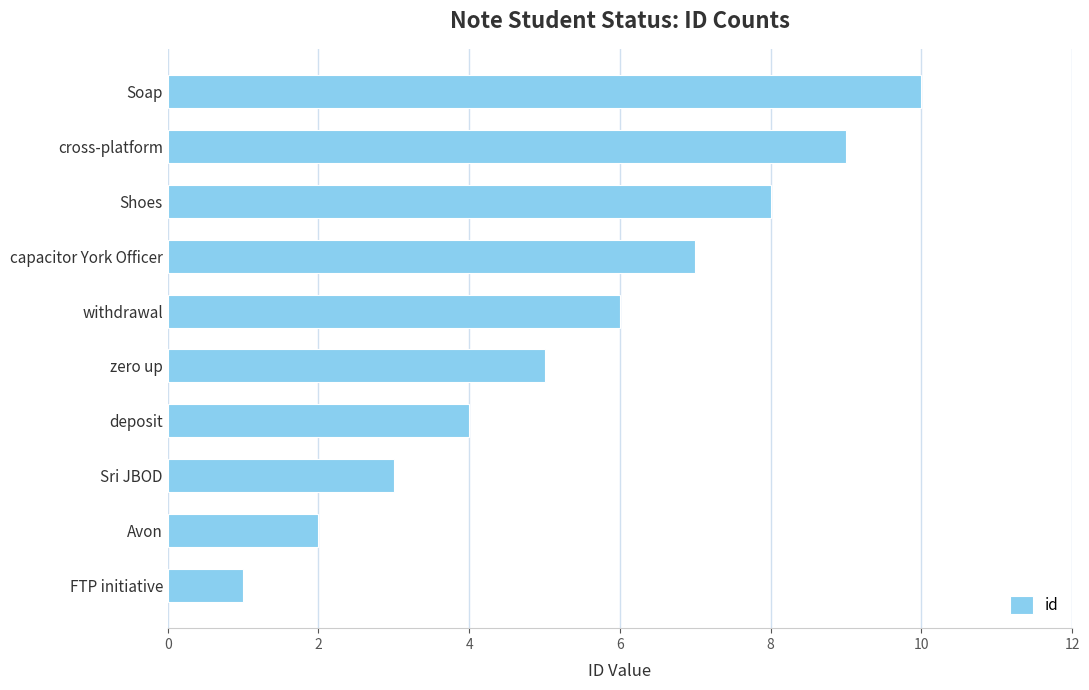

What is the greatest value displayed?

10